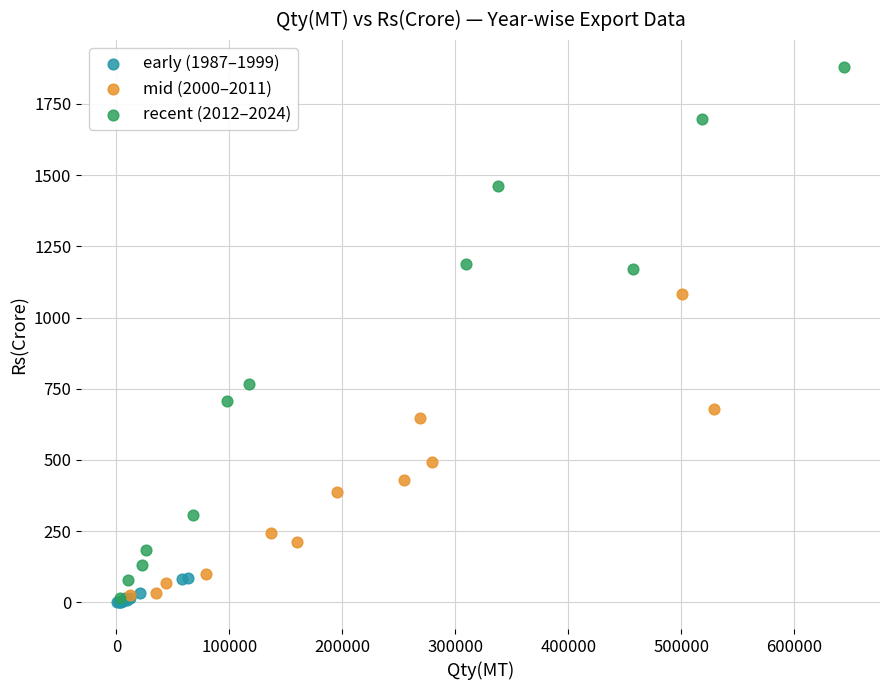

What are all the series names shown in the legend?

early (1987–1999), mid (2000–2011), recent (2012–2024)